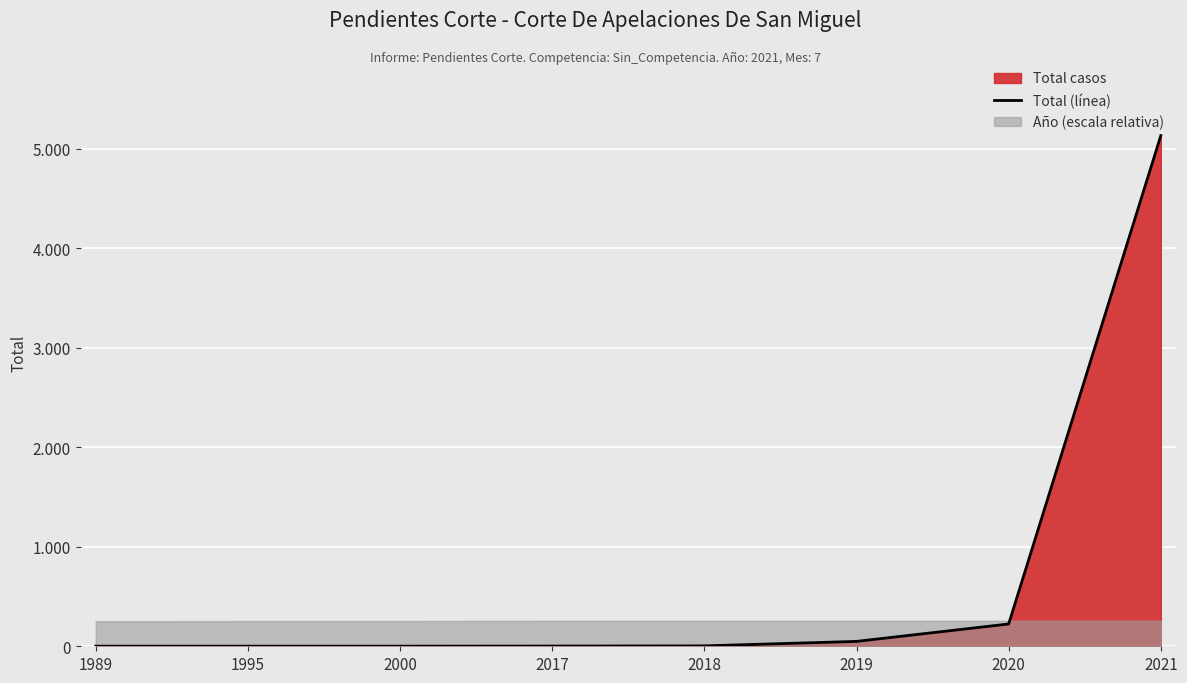

Reading left to right, list all the values displayed in this chart.

1	1	1	2	4	49	224	5130